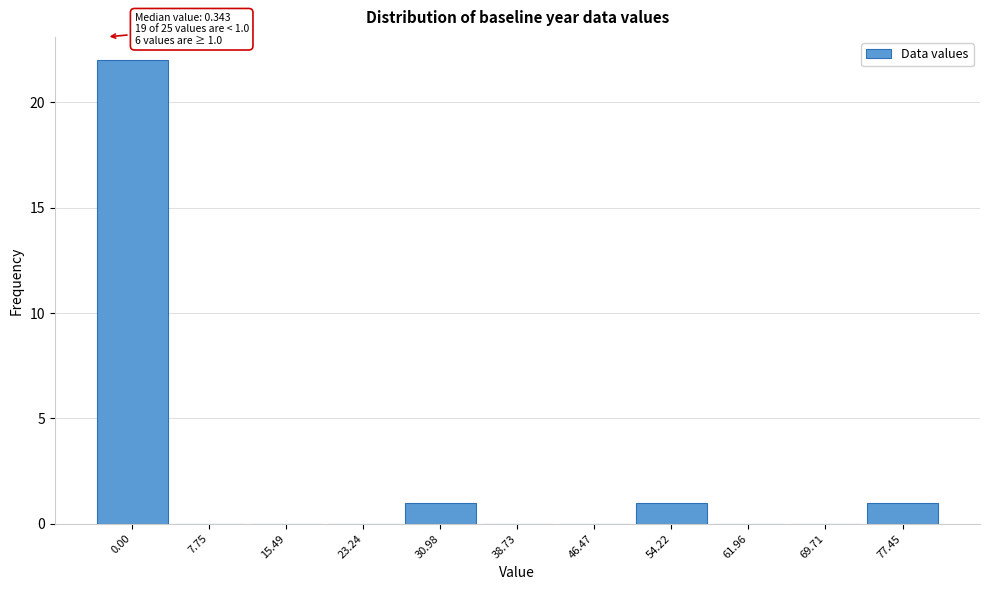

Reading left to right, transcribe all the data shown in this chart.

0.00=22	7.75=0	15.49=0	23.24=0	30.98=1	38.73=0	46.47=0	54.22=1	61.96=0	69.71=0	77.45=1